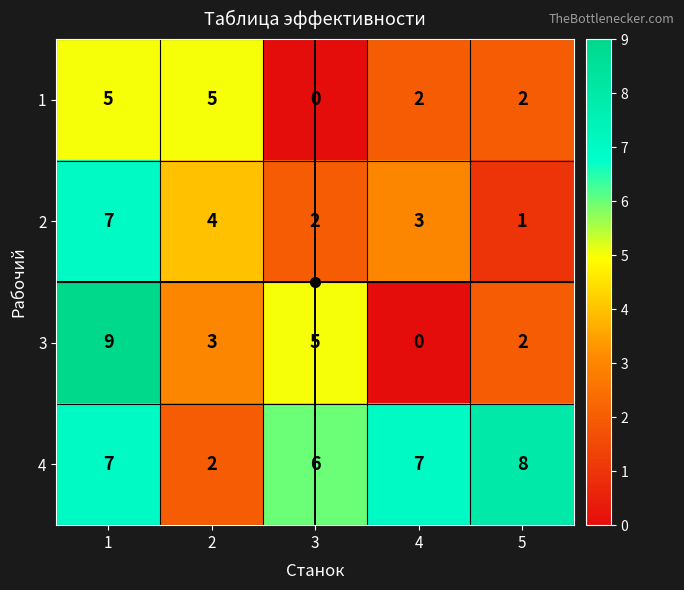

How many series are shown in this chart?

4